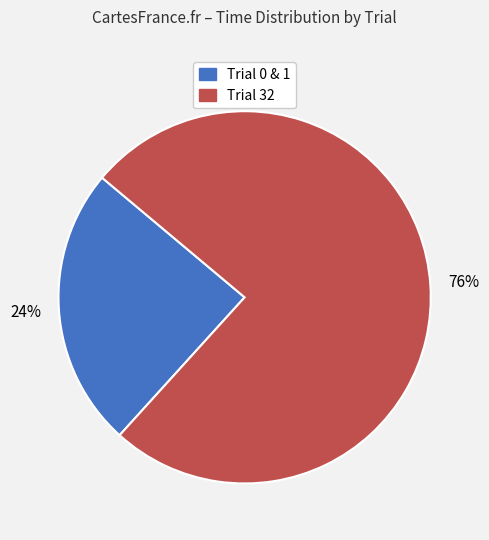

Is there a majority slice in this chart?

Yes